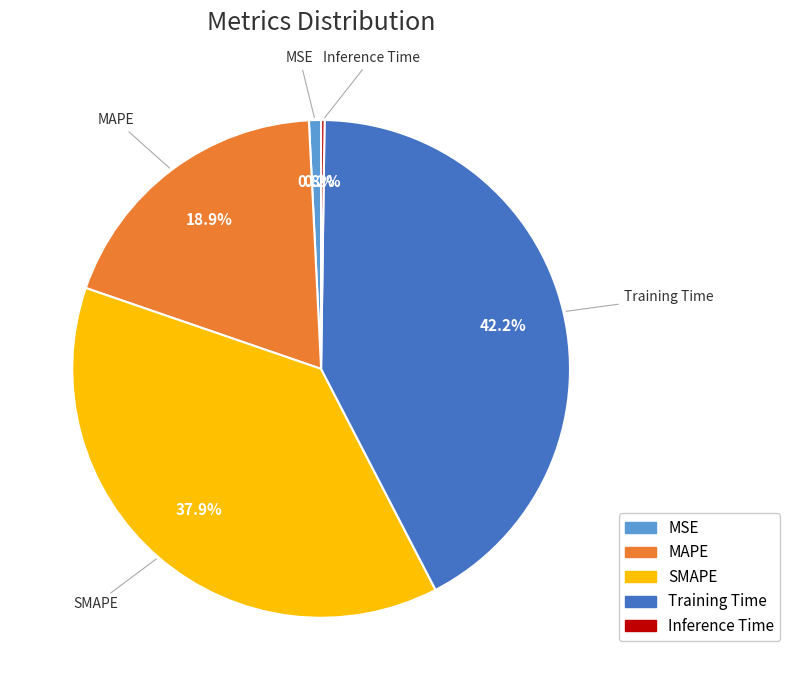

What portion of the pie excludes MSE?

99.2%